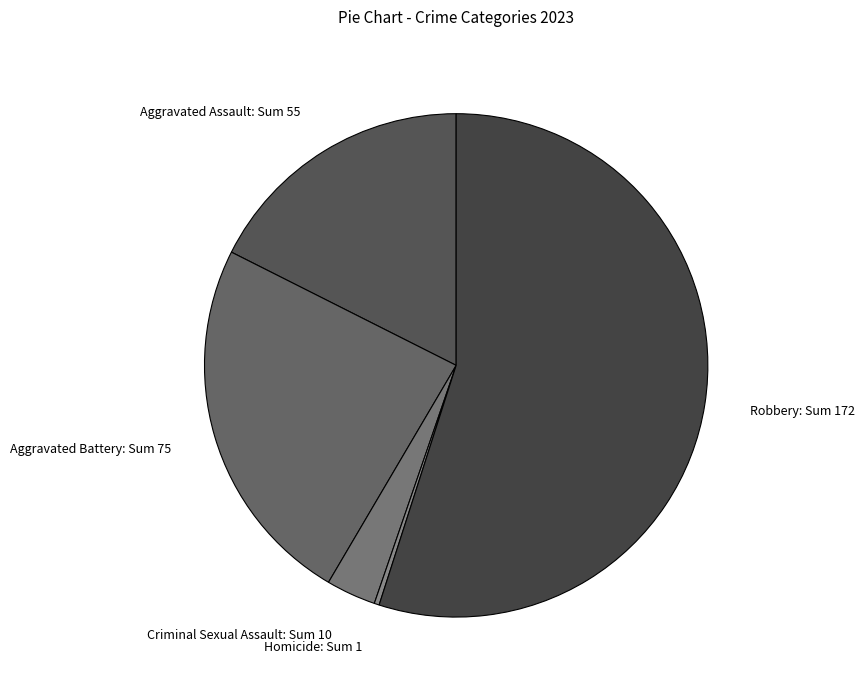

Rank the categories by value from highest to lowest.

Robbery, Aggravated Battery, Aggravated Assault, Criminal Sexual Assault, Homicide